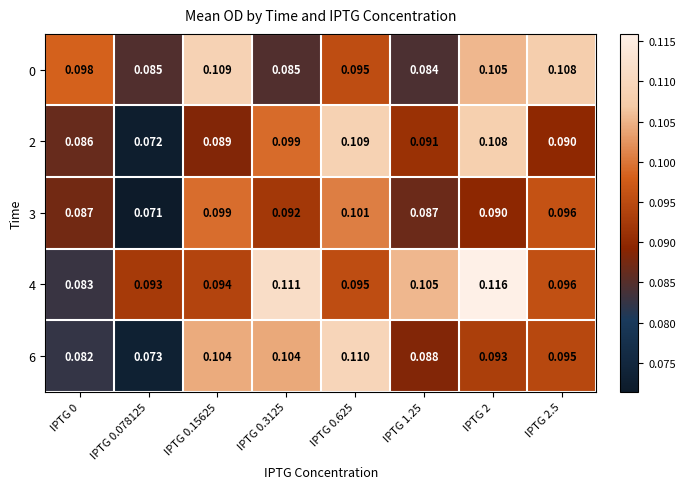

Between IPTG 0.625 and IPTG 2, which series saw the biggest shift?

4